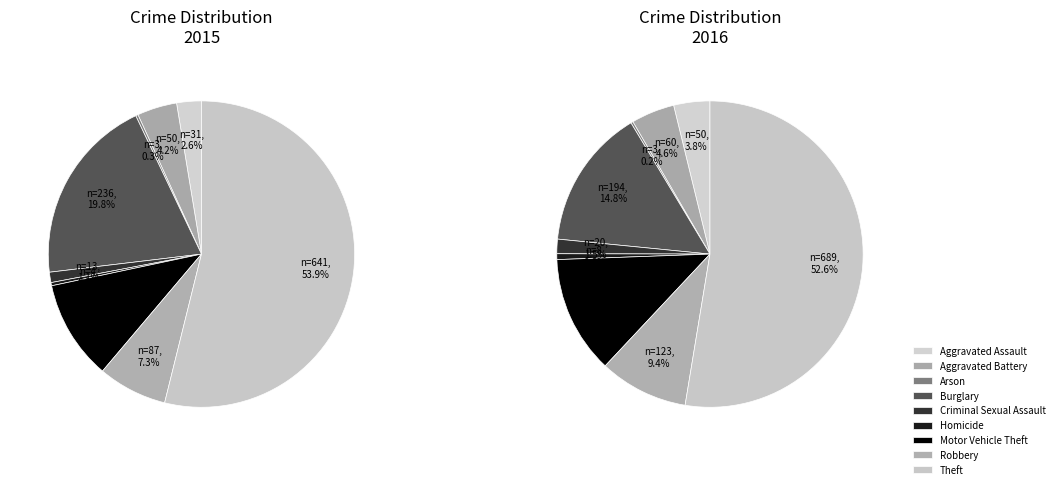

What is the largest slice in the pie chart?

Theft